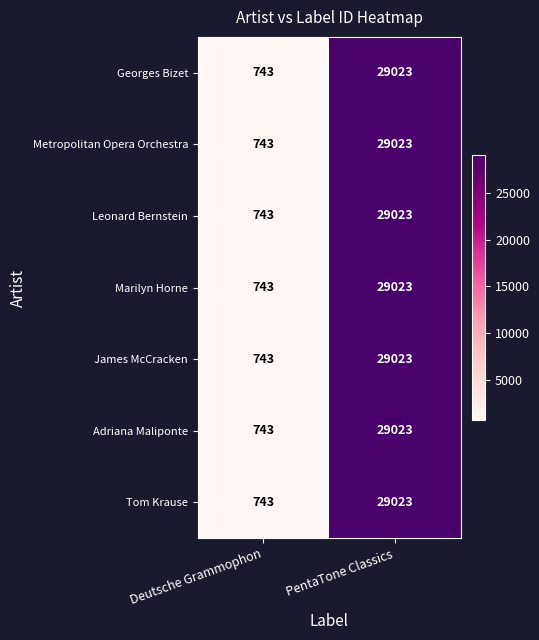

Is it true that Adriana Maliponte equals 743 at Deutsche Grammophon?

True